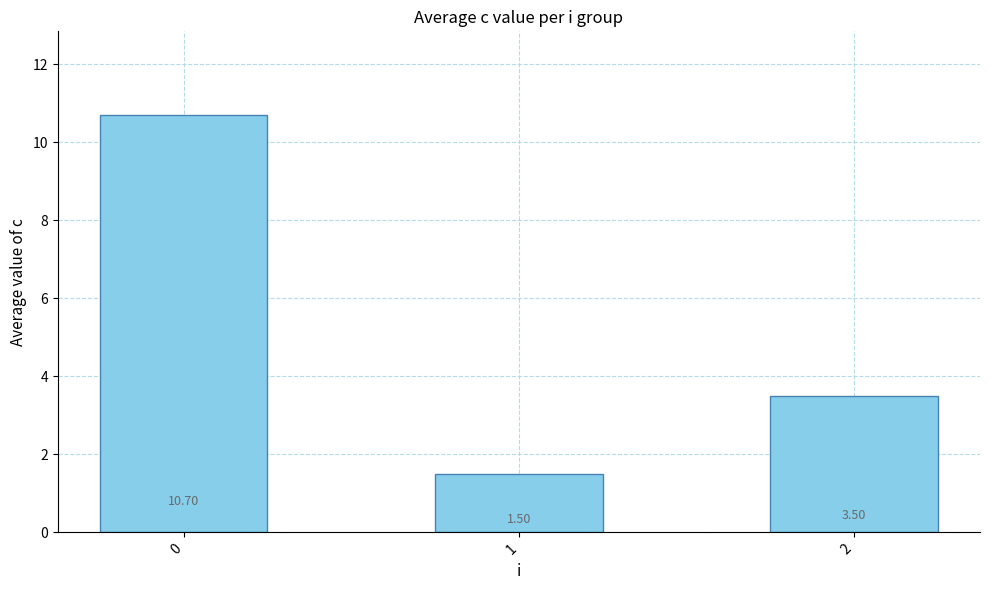

Are the bars grouped side by side (vs. stacked)?

No